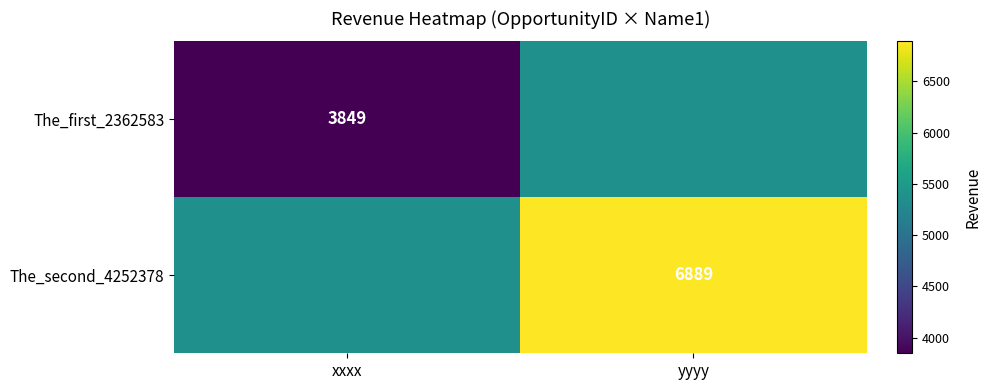

Is the value of The_first_2362583 at xxxx greater than the value of The_second_4252378 at yyyy?

No